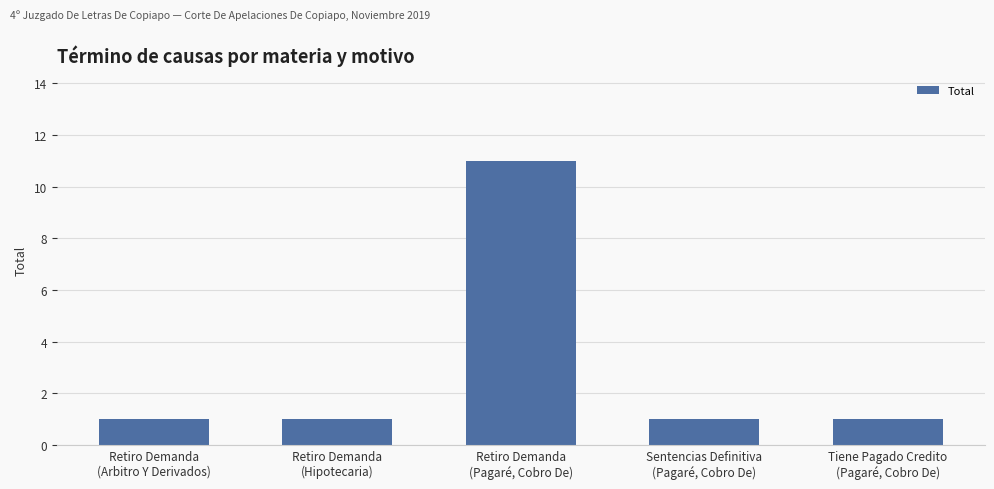

What is the greatest value displayed?

11